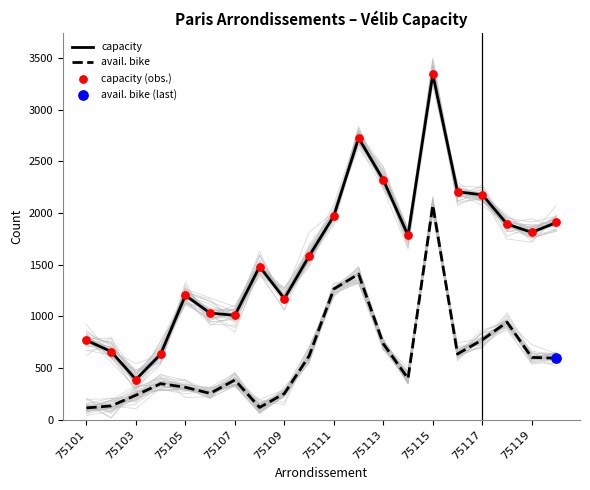

Which series reaches the minimum Y coordinate?

avail. bike